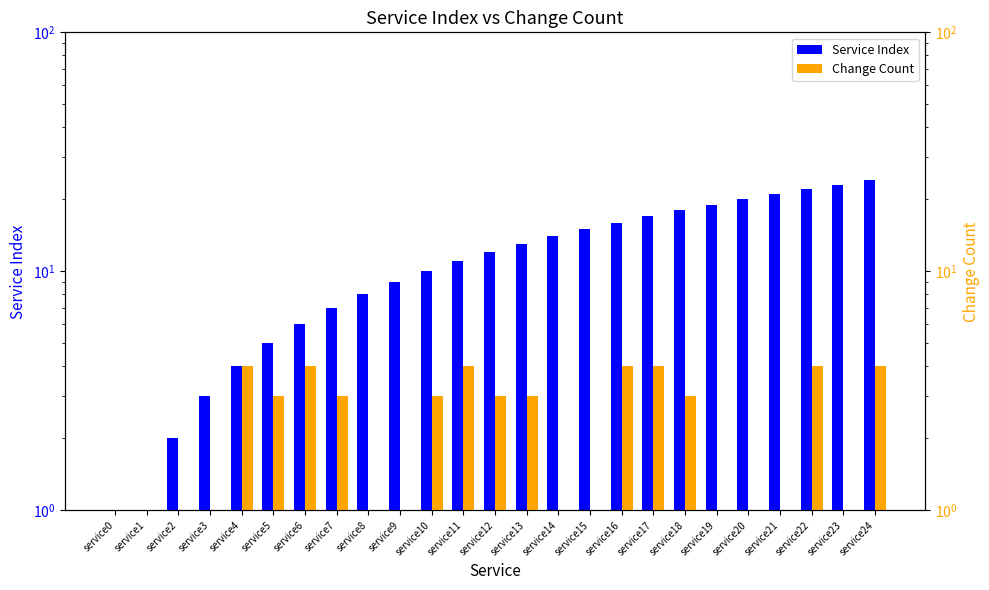

What are all the series names shown in the legend?

Service Index, Change Count